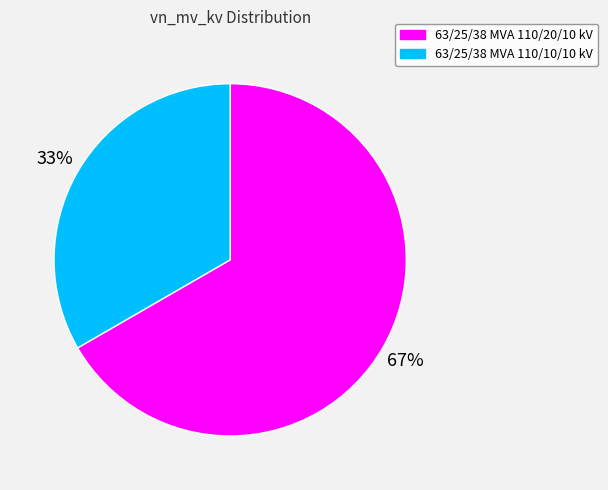

True or false: 63/25/38 MVA 110/20/10 kV accounts for 57% of the total.

False